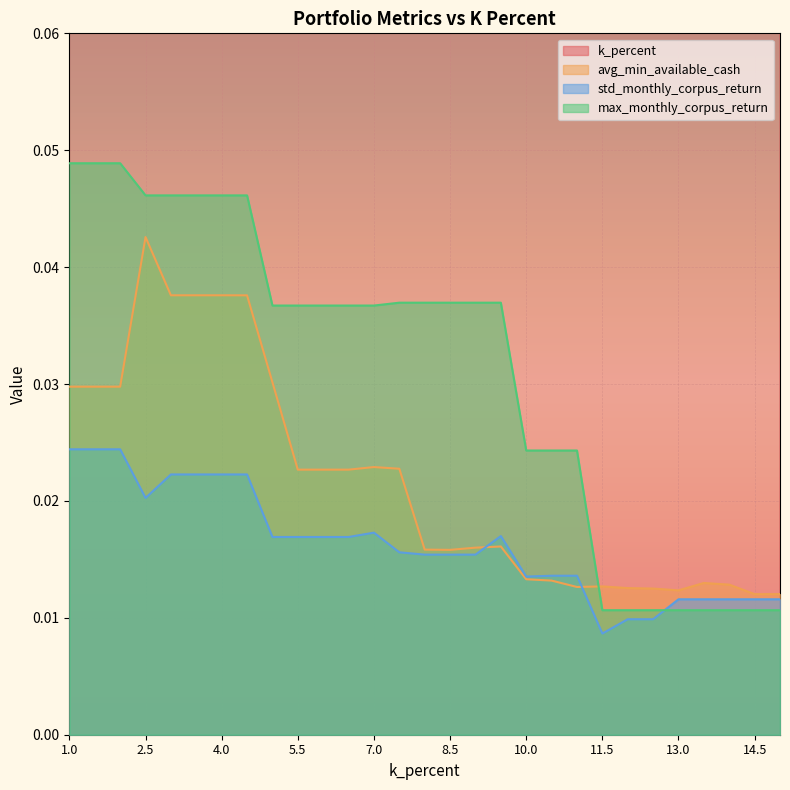

What are all the series names shown in the legend?

k_percent, avg_min_available_cash, std_monthly_corpus_return, max_monthly_corpus_return